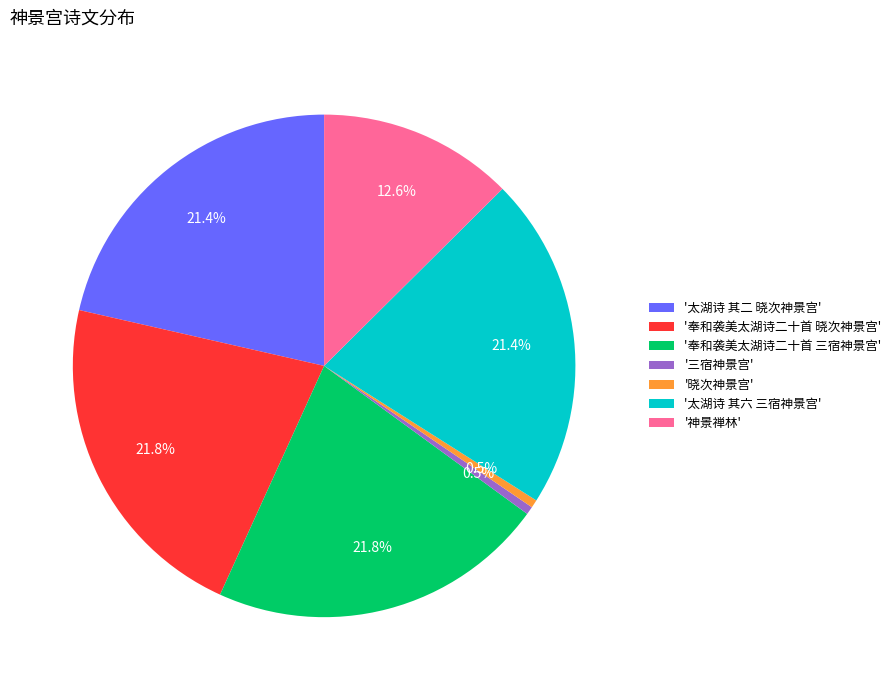

Does any single category account for the majority?

No